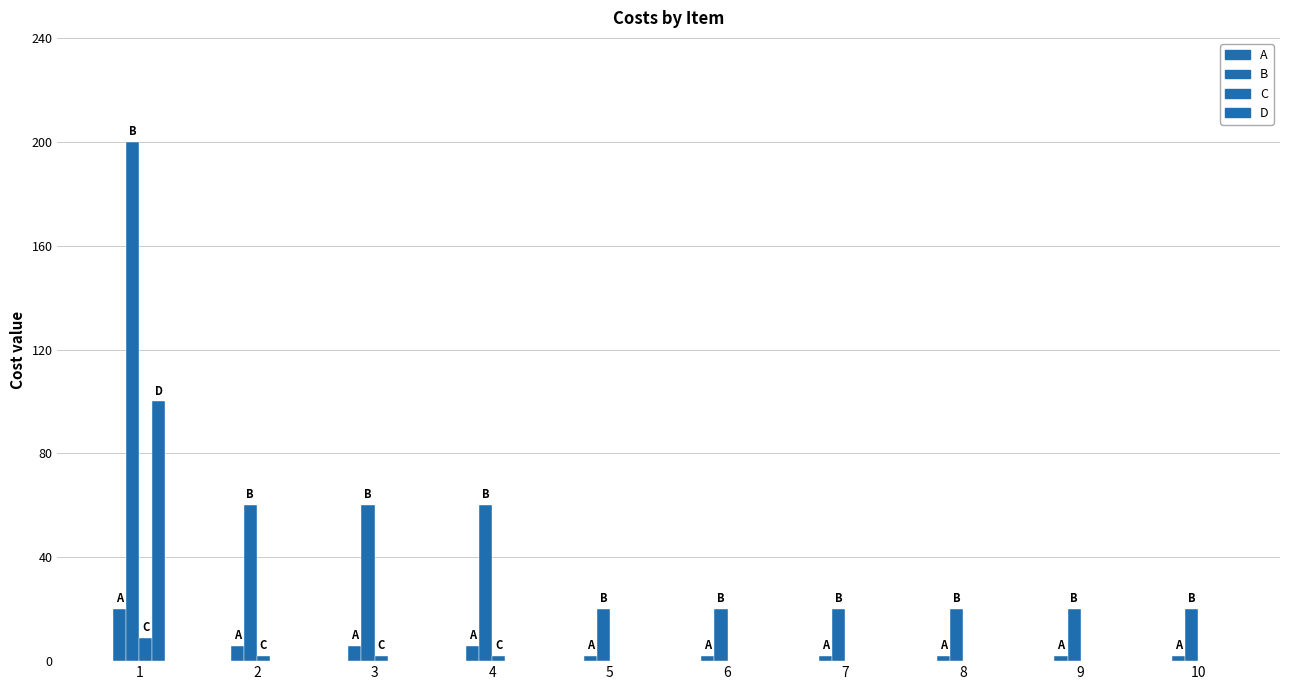

How many groups of bars are there?

10